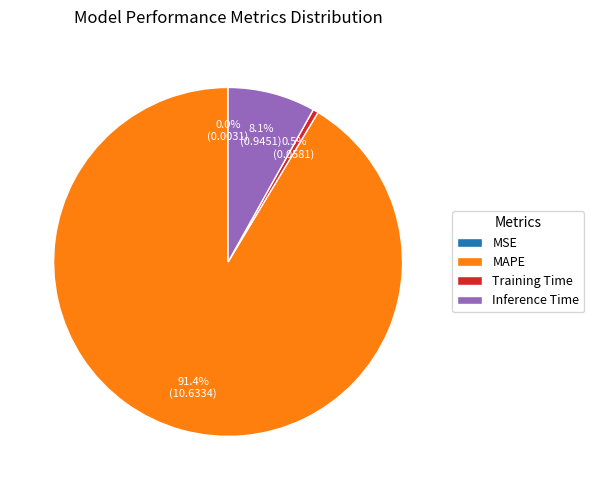

Which category has the biggest portion of the pie?

MAPE